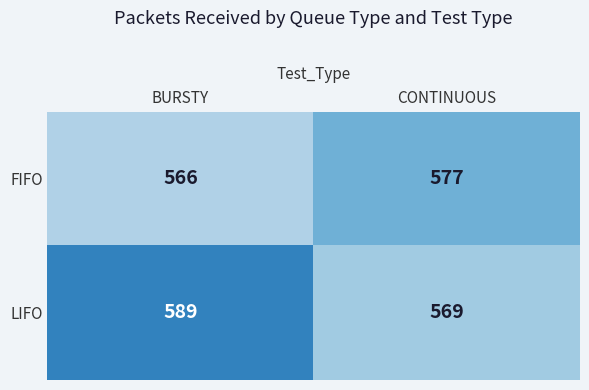

Is it true that LIFO equals 215 at BURSTY?

False